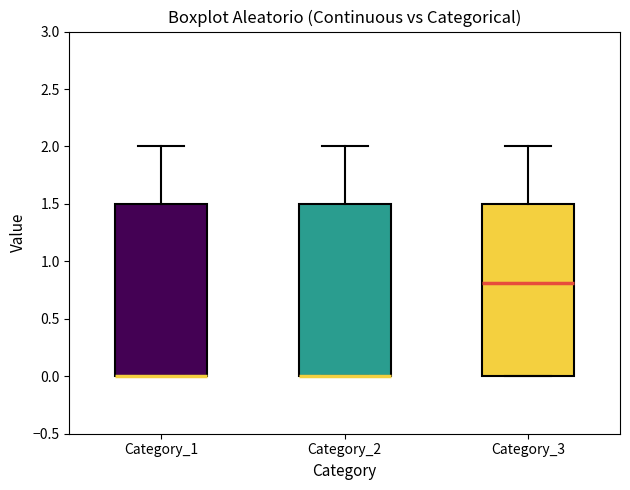

Reading left to right, transcribe this box plot: for each box, give where its median line is, the range the box spans, and where its two whiskers end, as read against the y-axis. The values are not printed on the chart, so give them approximately, as read against the axis.

Category_1: median 0.0 (drawn on the box's lower edge), box 0.0 to 1.5, whiskers 0.0 to 2.0
Category_2: median 0.0 (drawn on the box's lower edge), box 0.0 to 1.5, whiskers 0.0 to 2.0
Category_3: median 0.8, box 0.0 to 1.5, whiskers 0.0 to 2.0